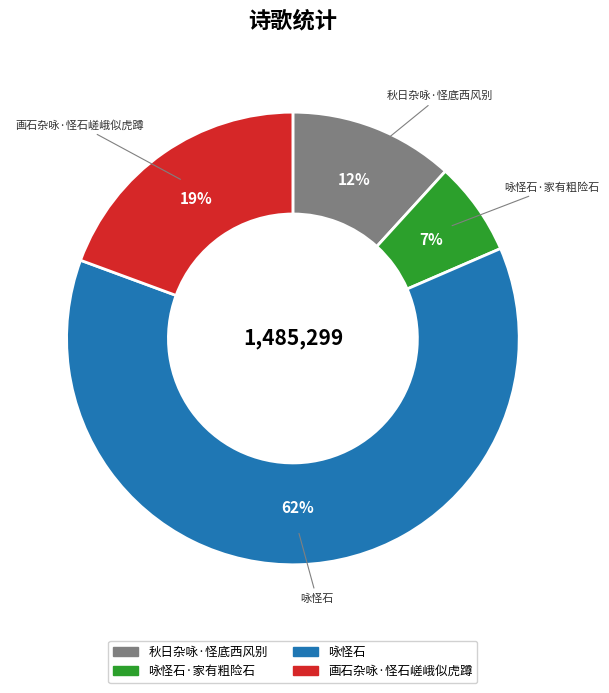

To the nearest percent, what is the combined percentage of 咏怪石·家有粗险石 and 咏怪石?

69%